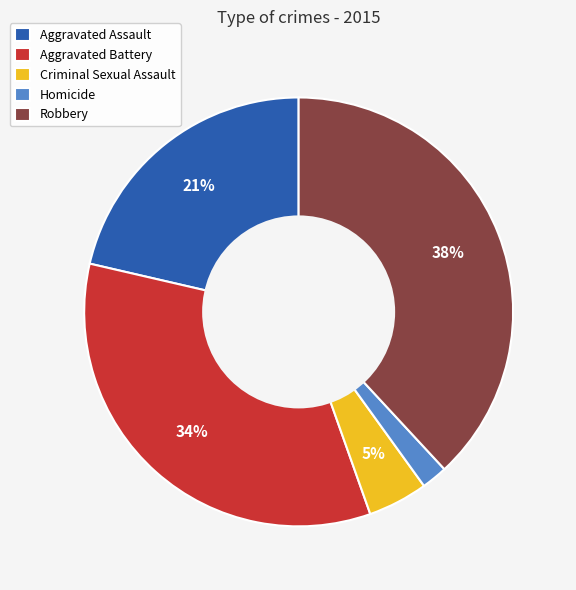

To the nearest percent, what is the average slice percentage?

20%